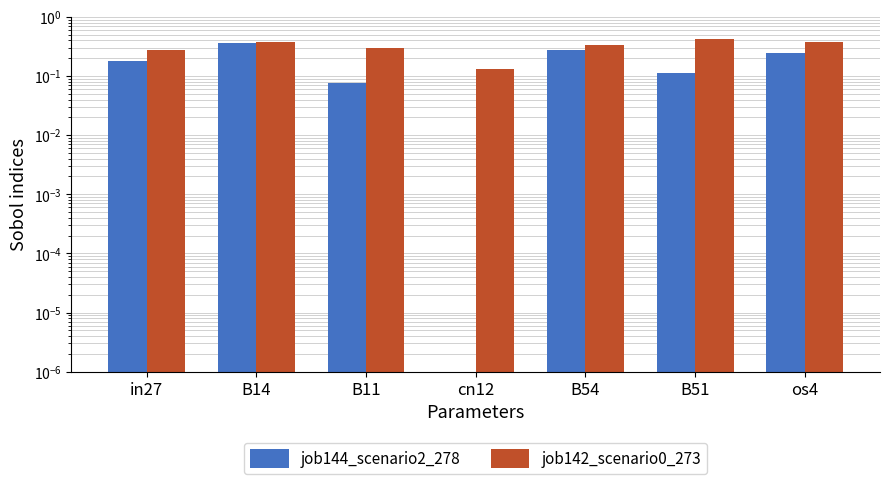

True or false: job144_scenario2_278 has a value of 0.0 at B51.

False